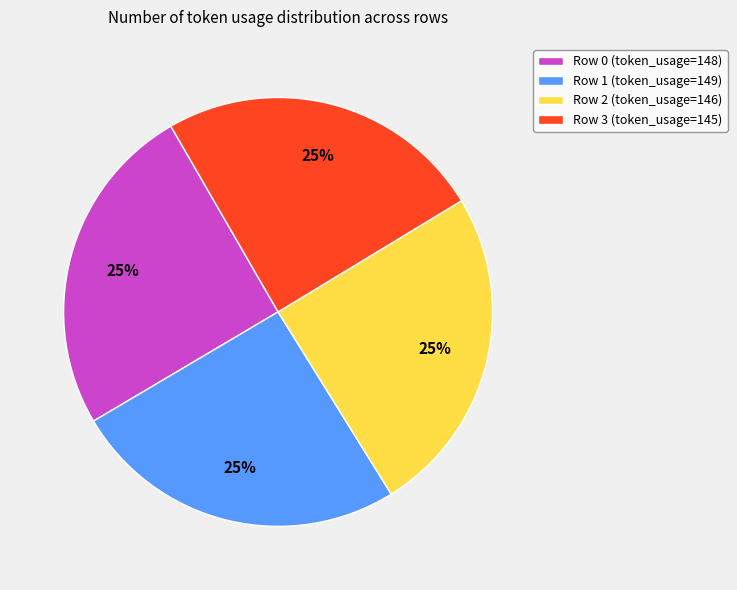

Is there a majority slice in this chart?

No